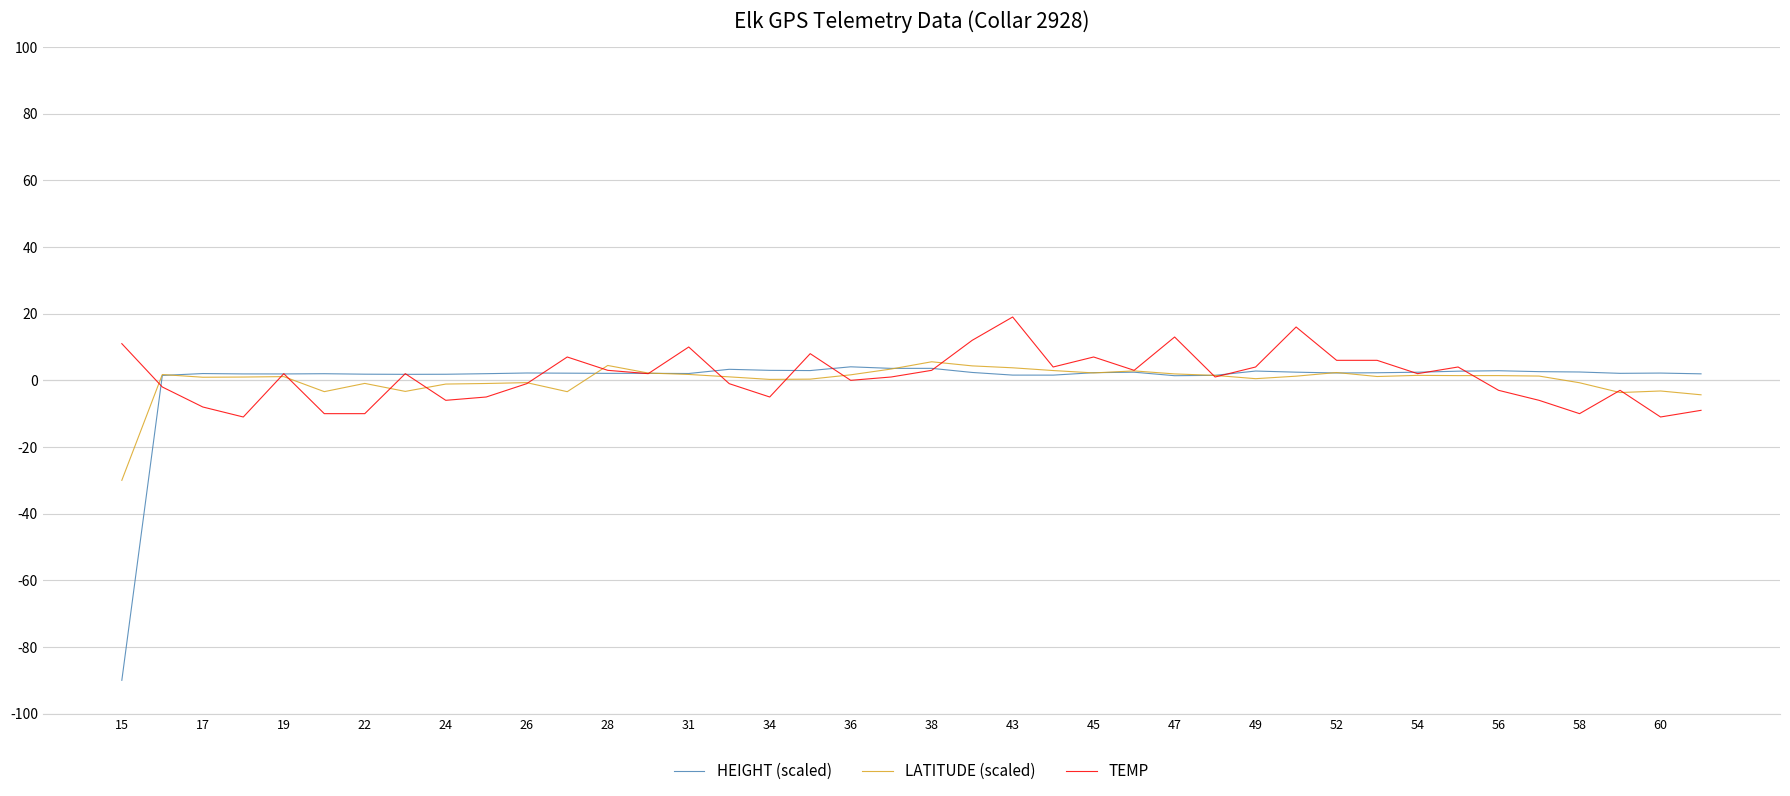

What is the smallest value displayed?

-90.0